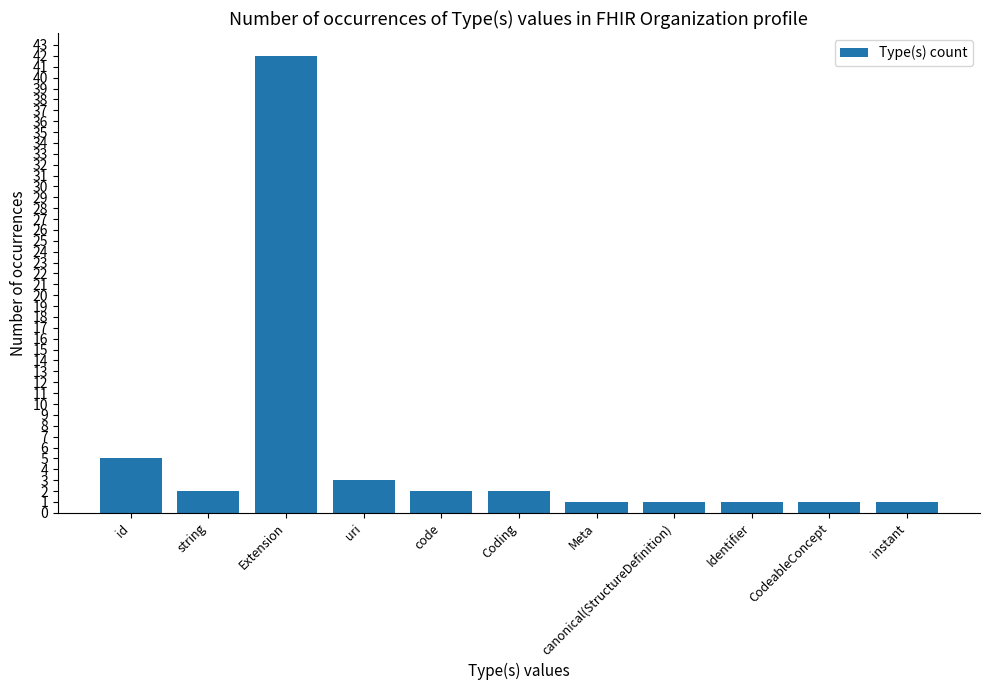

How many bars are there in total?

11